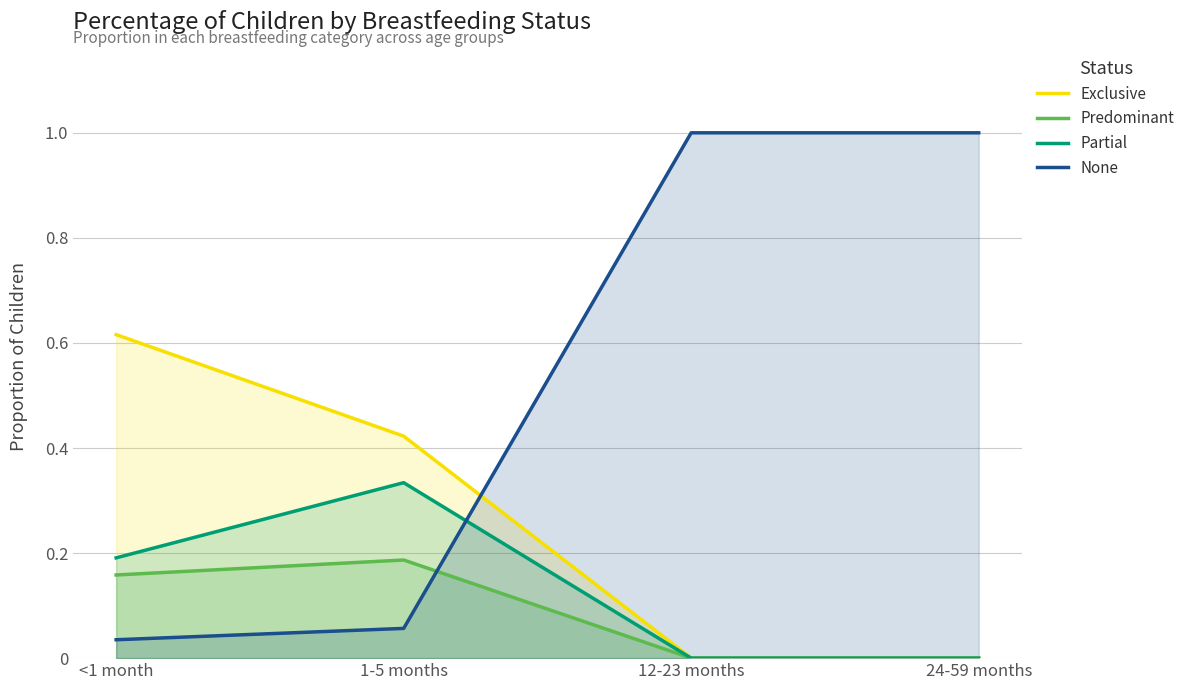

After their last crossing, which series has the higher values: Partial or None?

None